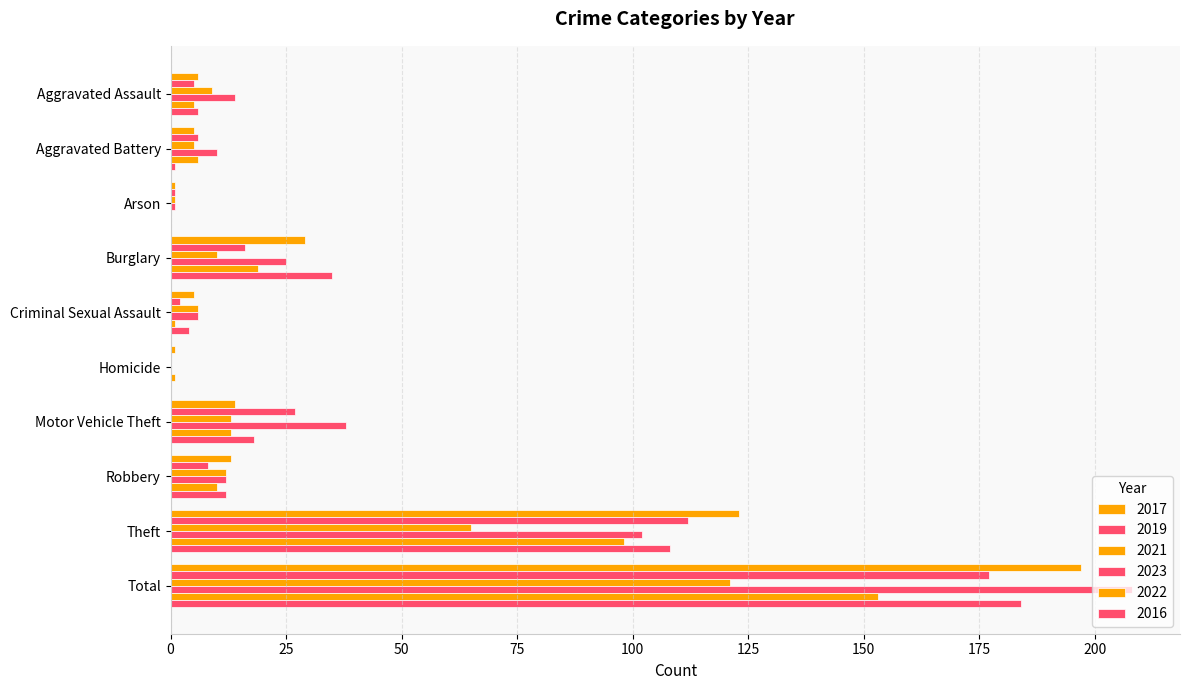

Count the number of categories in the chart.

10